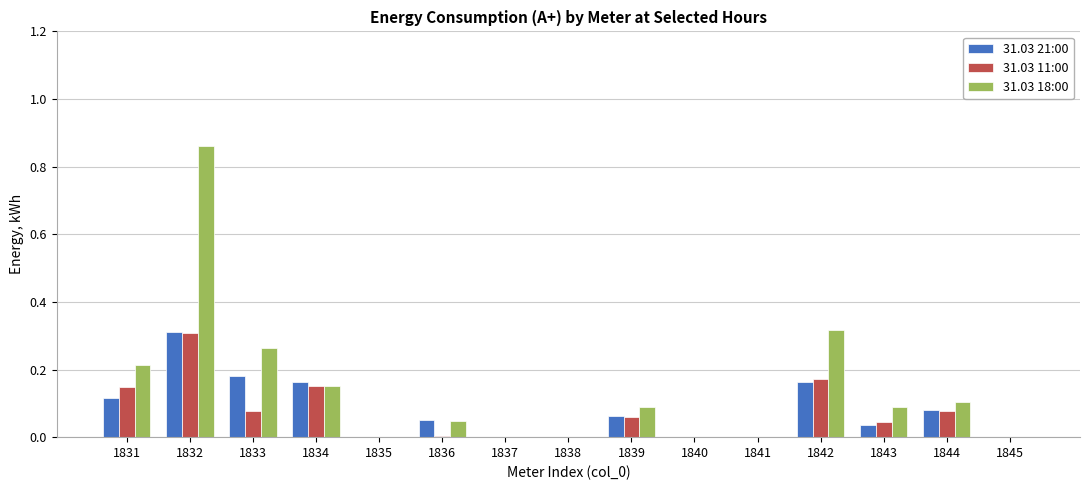

True or false: 31.03 11:00 has a value of 0.2 at 1840.

False